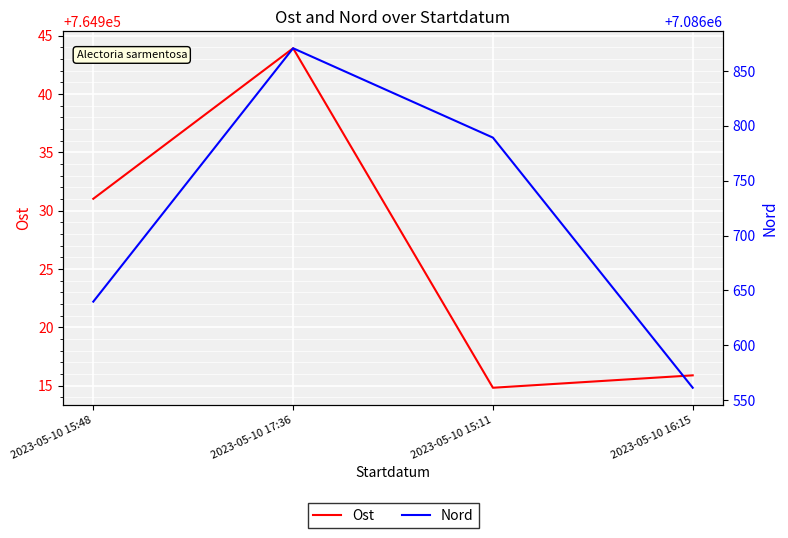

Which has a higher value, 2023-05-10 17:36 or 2023-05-10 15:48?

2023-05-10 17:36